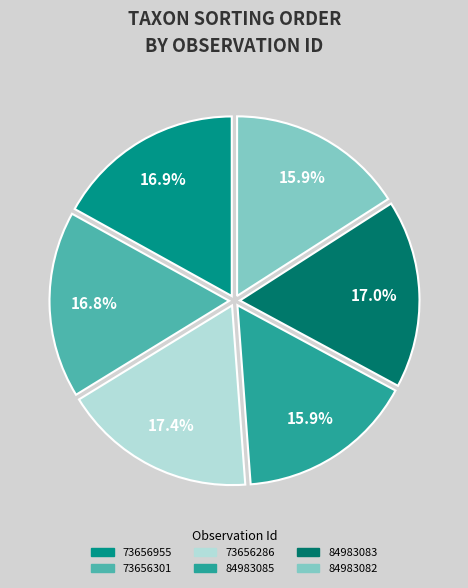

To the nearest percent, what is the combined percentage of 73656286 and 84983083?

34%